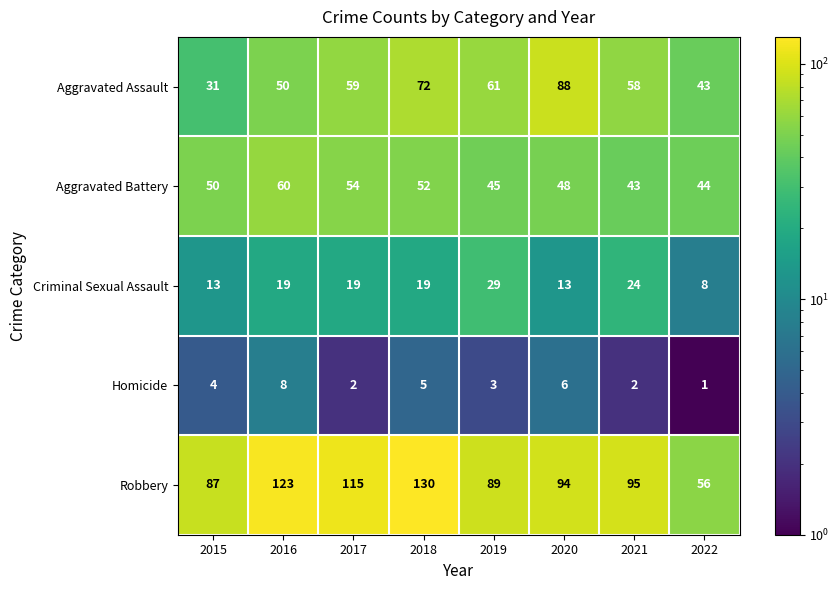

What is the total value across all series at 2016?

260